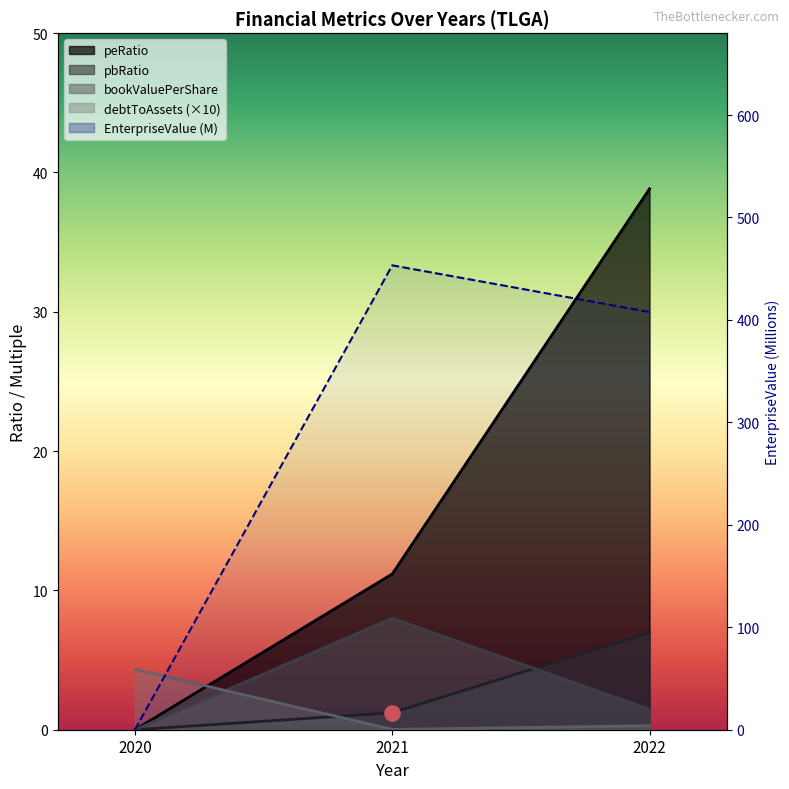

Which series reaches the maximum Y coordinate?

EnterpriseValue